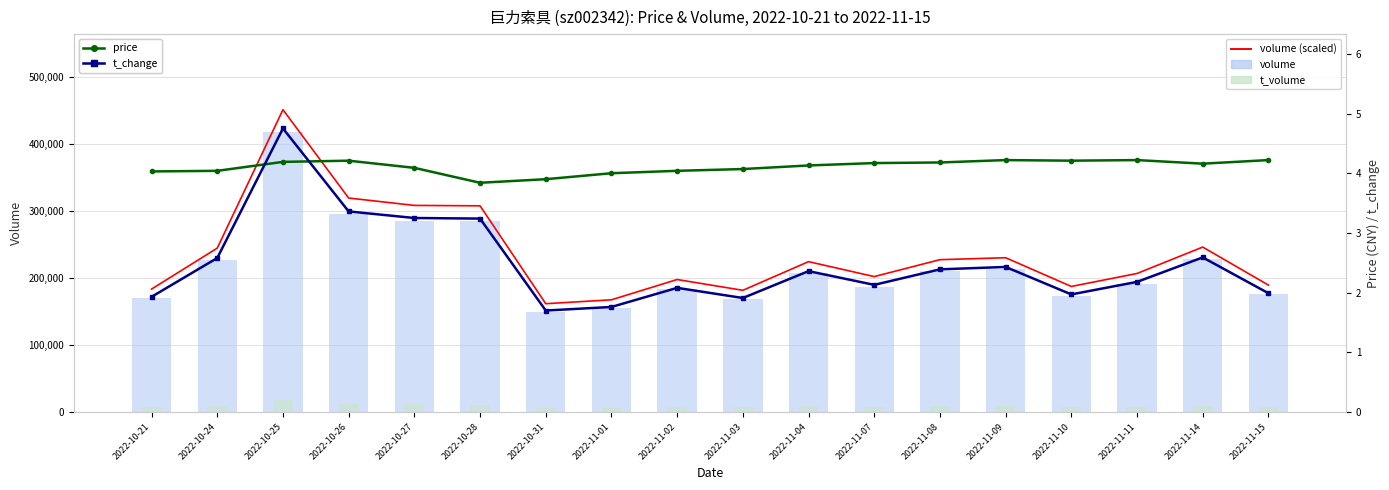

How many values in the price series exceed 4?

15